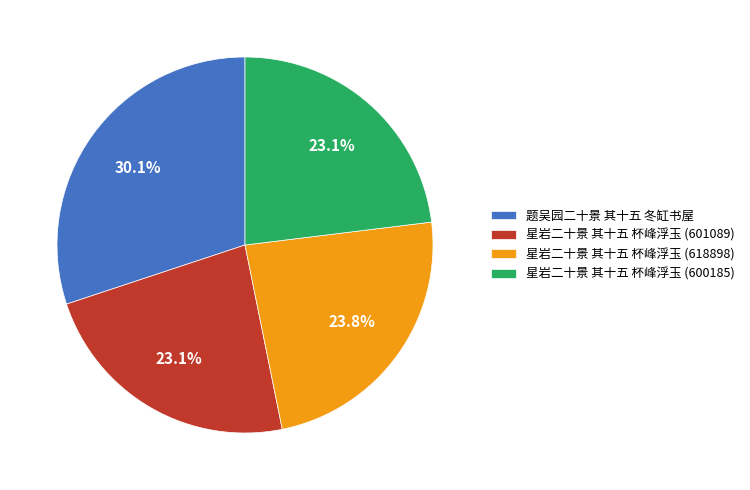

Combined, do 题吴园二十景 其十五 冬缸书屋 and 星岩二十景 其十五 杯峰浮玉 (601089) account for over 50%?

Yes